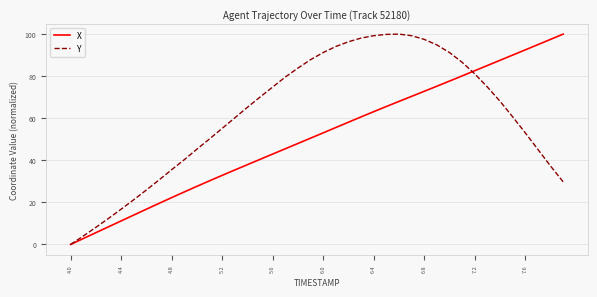

What is the average value of the X series?

51.2